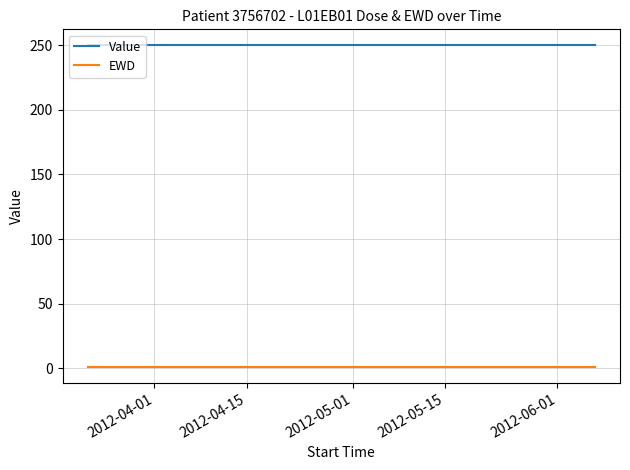

Which series has the largest total across all categories?

Value